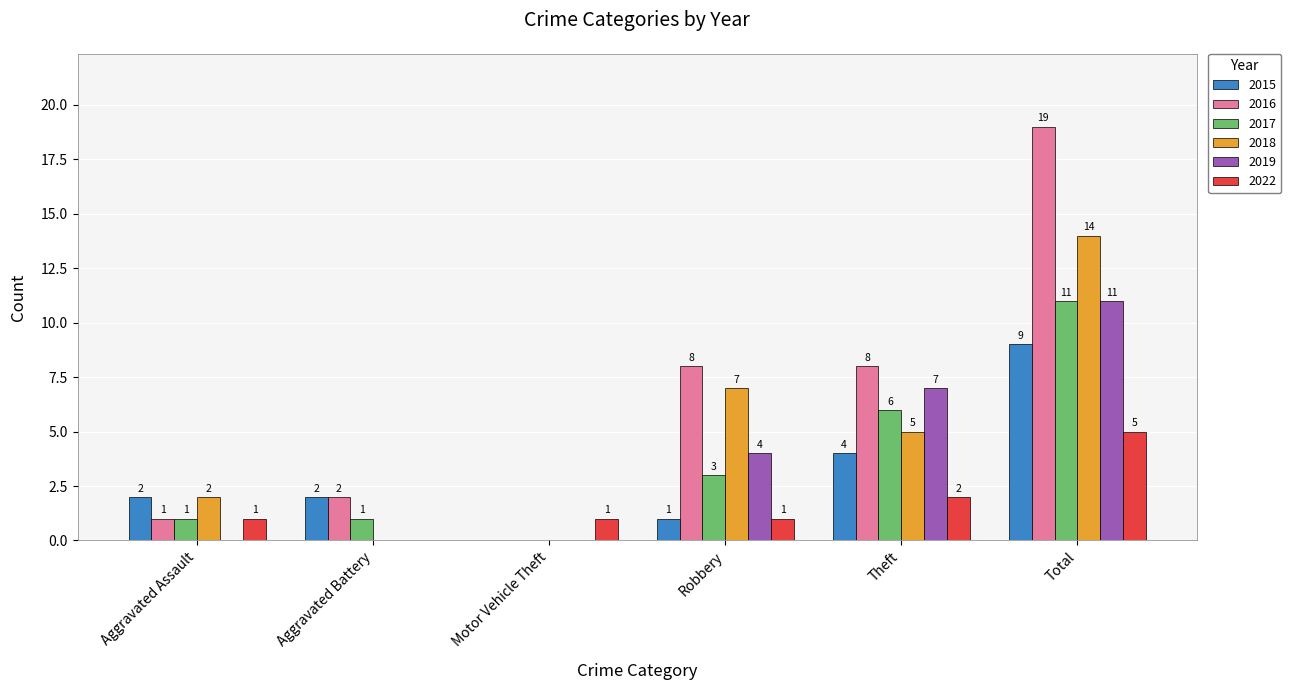

The 2019 series shows 0 at Aggravated Assault. True or false?

True